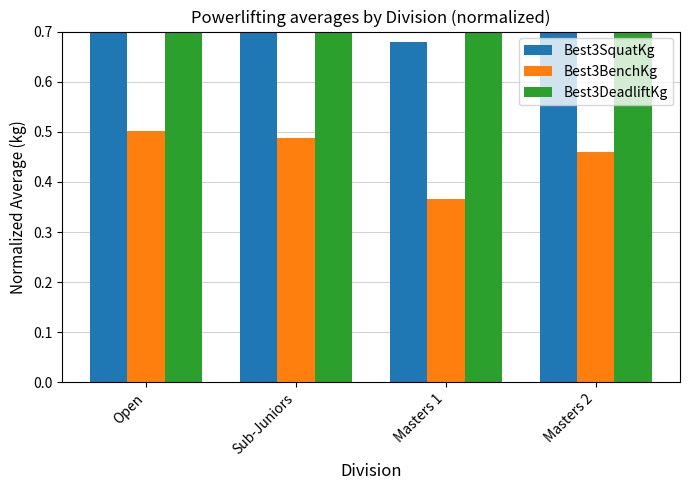

Which series changed the most between Masters 1 and Masters 2?

Best3SquatKg